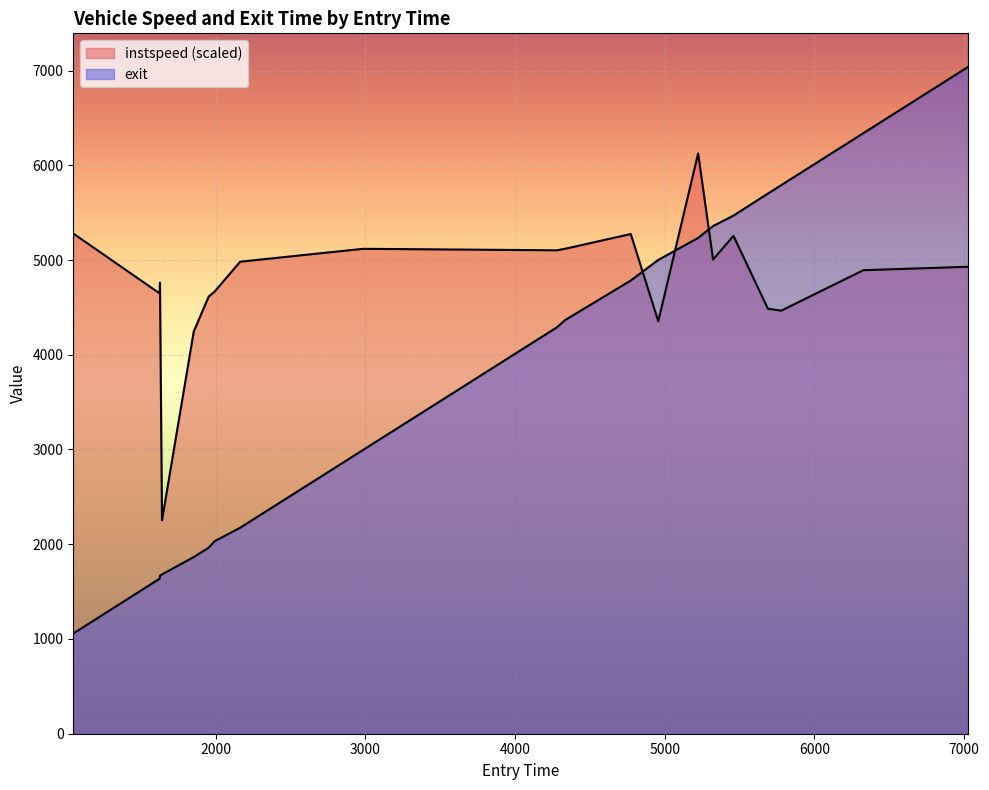

How many distinct data groups are displayed?

2